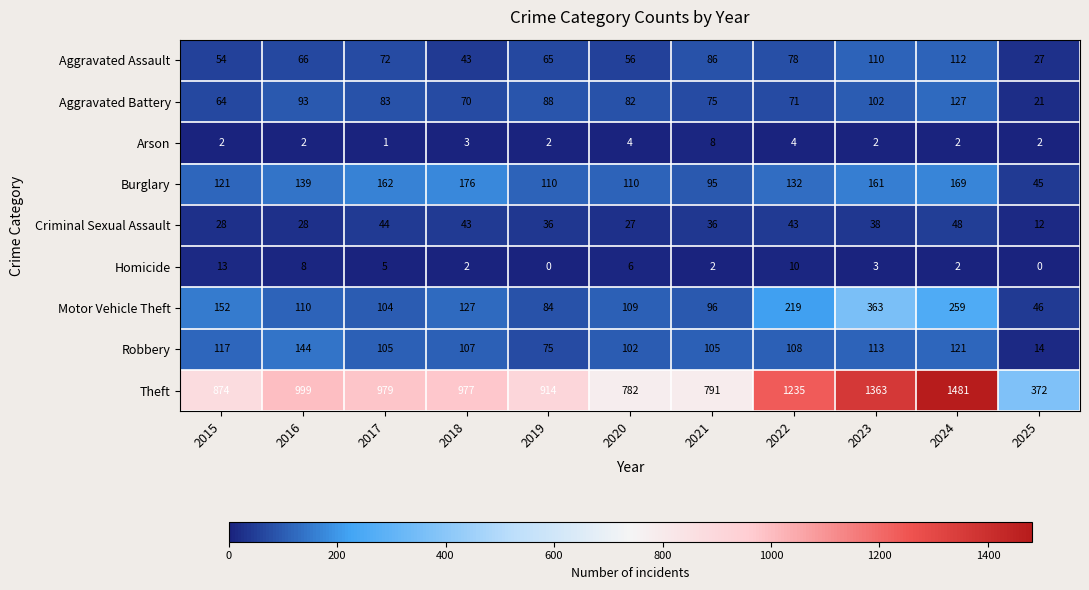

List the series in order of their peak value, highest first.

Theft, Motor Vehicle Theft, Burglary, Robbery, Aggravated Battery, Aggravated Assault, Criminal Sexual Assault, Homicide, Arson